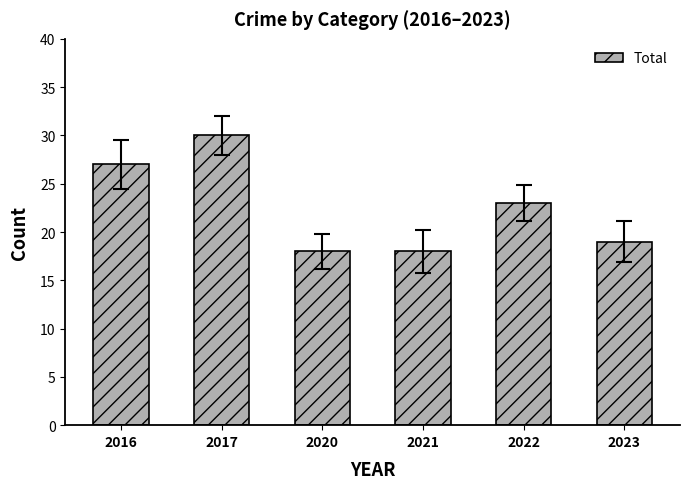

Reading left to right, extract all data points from this chart.

27	30	18	18	23	19